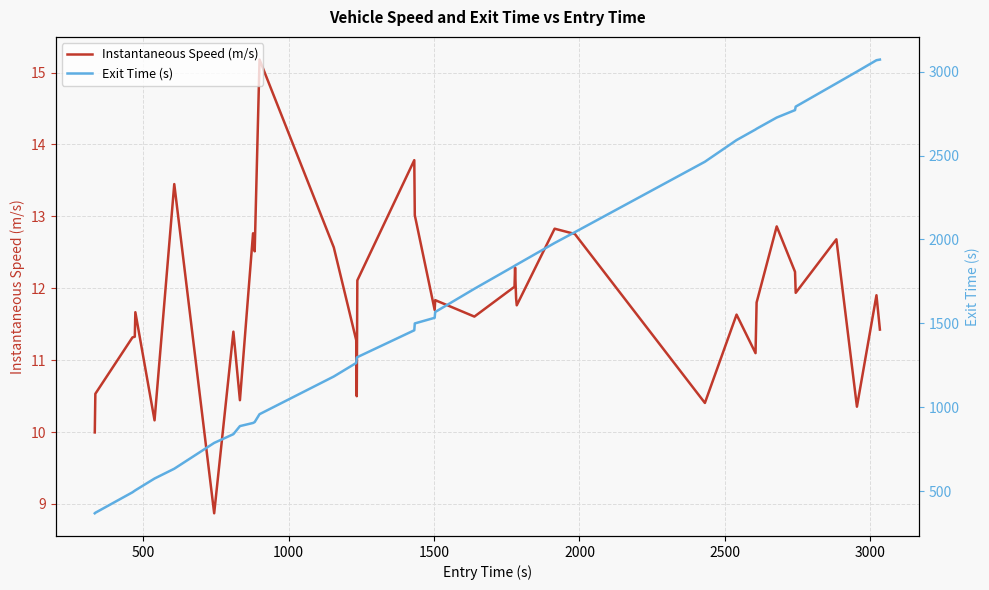

What is the lowest value of the Instantaneous Speed (m/s) series?

8.9